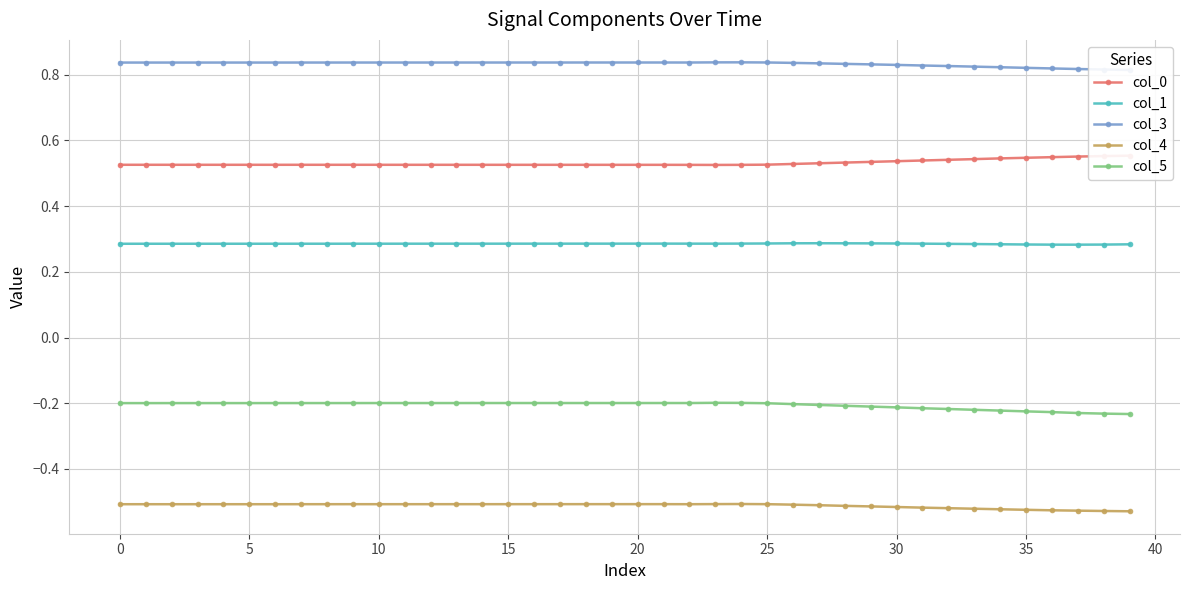

What is the sum of the col_3 values at 18 and 30?

1.7